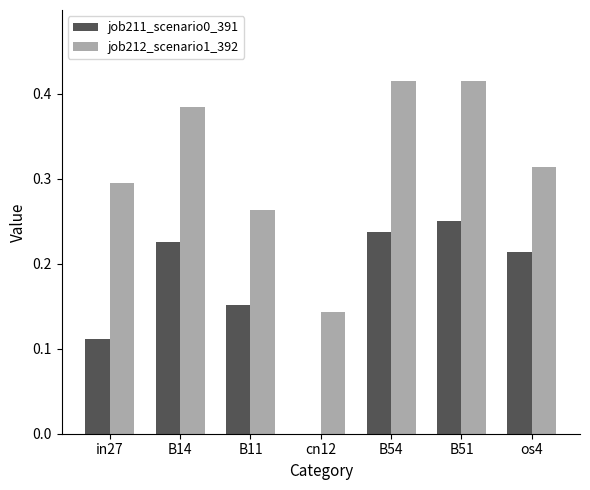

Between B14 and cn12, which series saw the biggest shift?

job212_scenario1_392